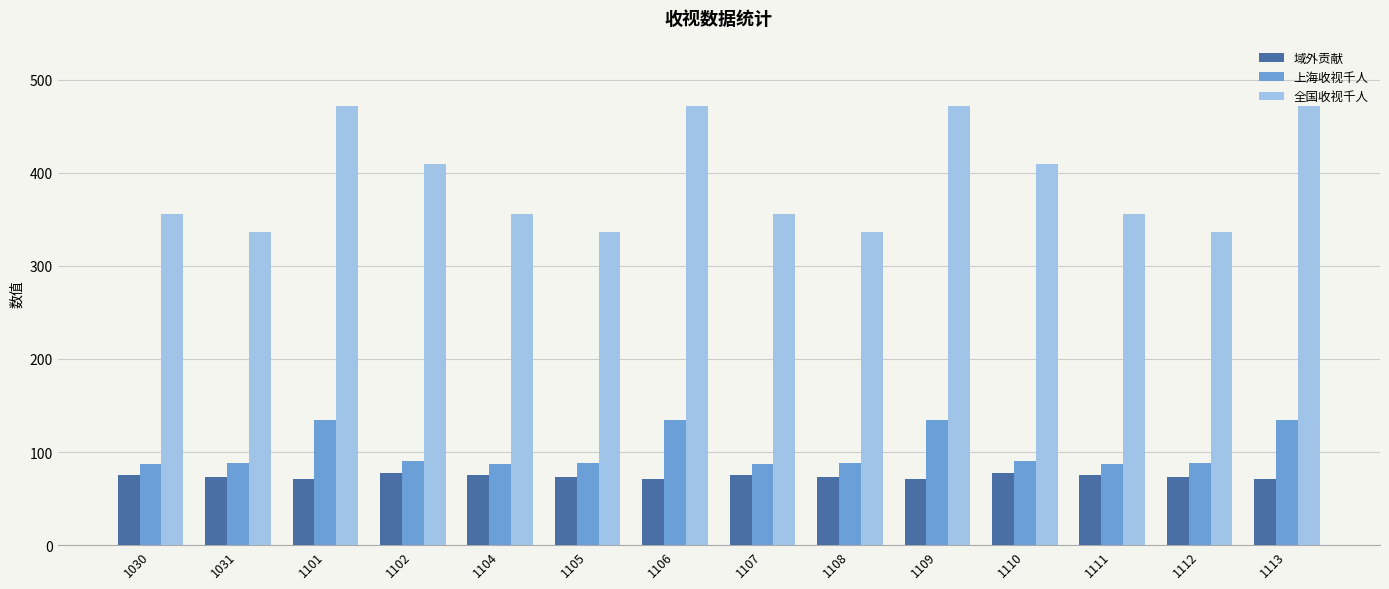

What is the highest value of the 上海收视千人 series?

134.2